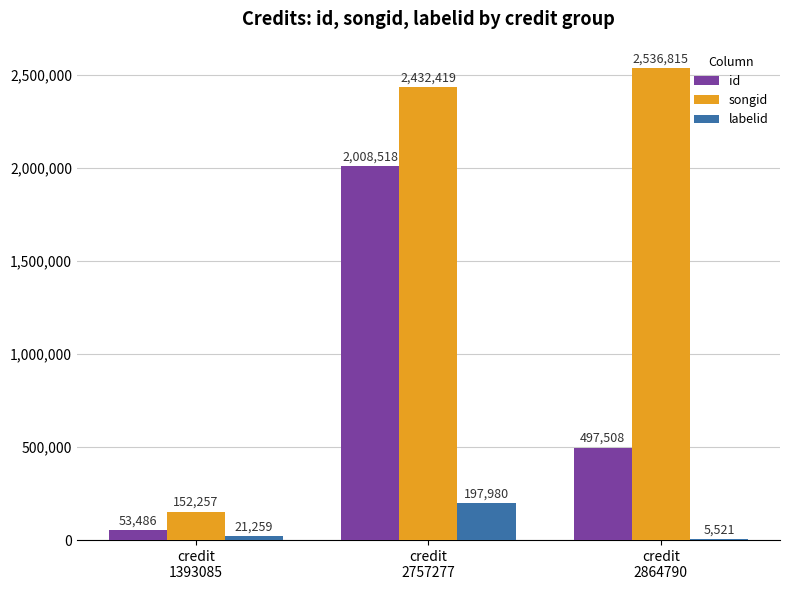

Reading right to left, transcribe all the data shown in this chart.

id: 497508	2008518	53486
songid: 2536815	2432419	152257
labelid: 5521	197980	21259